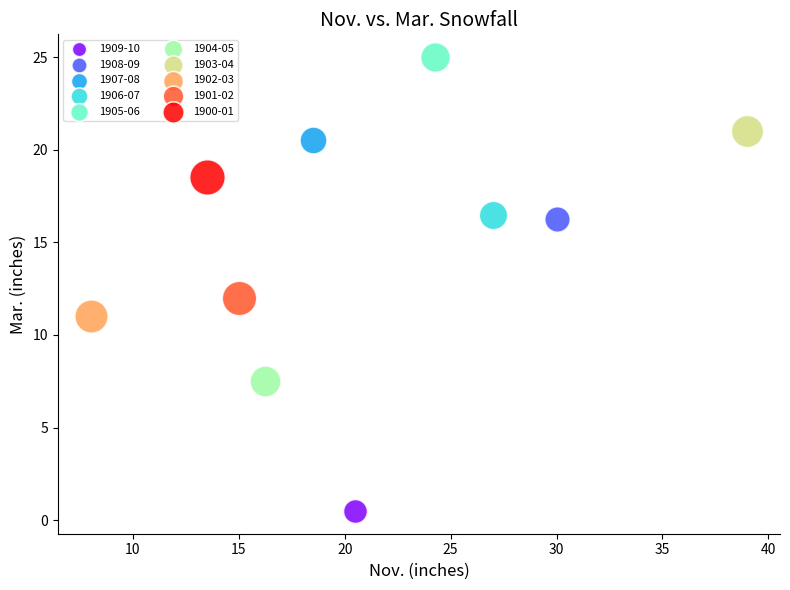

Which series contains the highest Y value?

1905-06